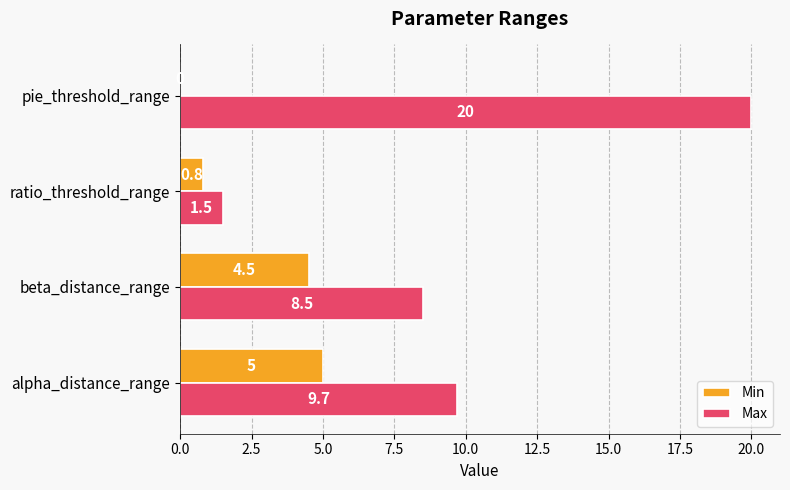

Which category has the highest value in the Max series?

pie_threshold_range